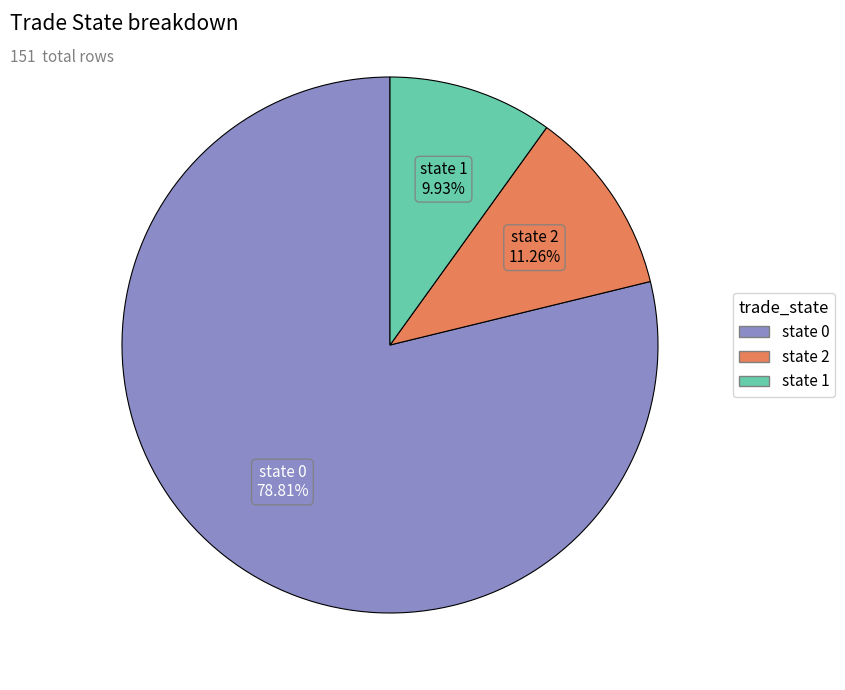

Is there any slice that represents more than half of the pie?

Yes